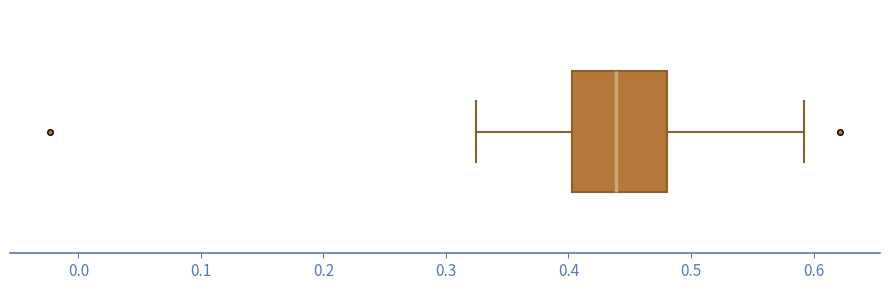

Read this box plot against the x-axis: the position of the median line, the range covered by the box, and the ends of both whiskers. The values are not printed on the chart, so give them approximately, as read against the axis.

median 0.44, box 0.40 to 0.48, whiskers 0.32 to 0.59